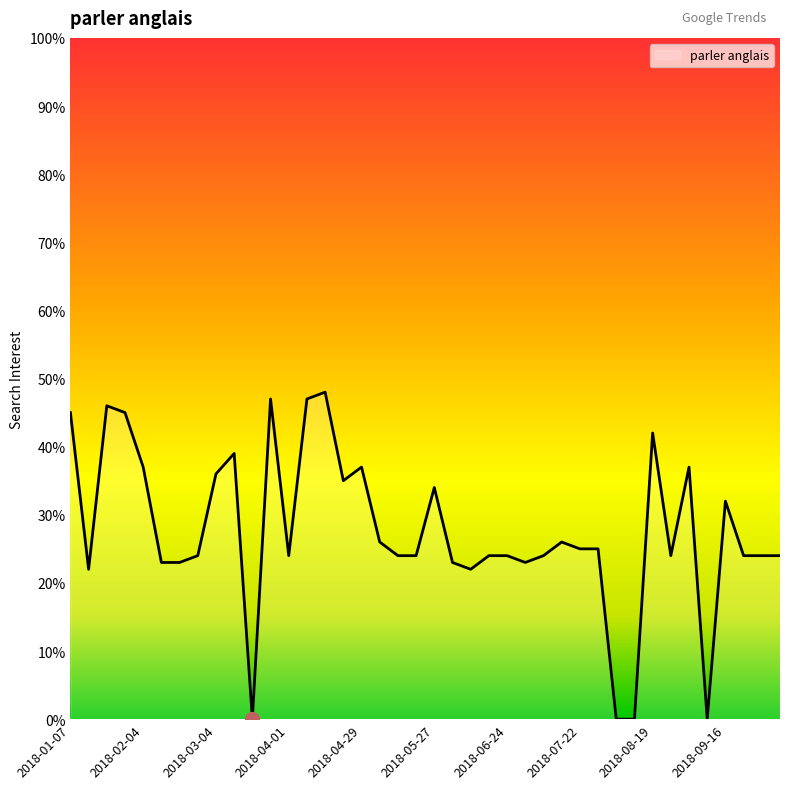

What is the difference between the maximum and minimum values?

48